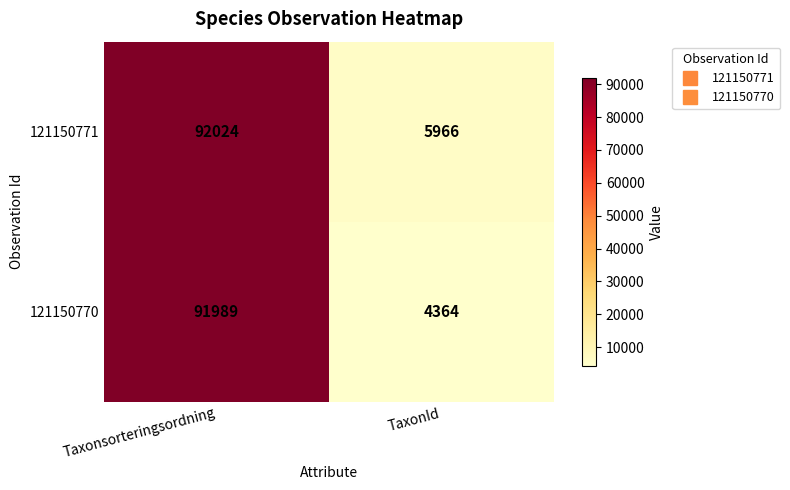

Which series has the largest total across all categories?

121150771